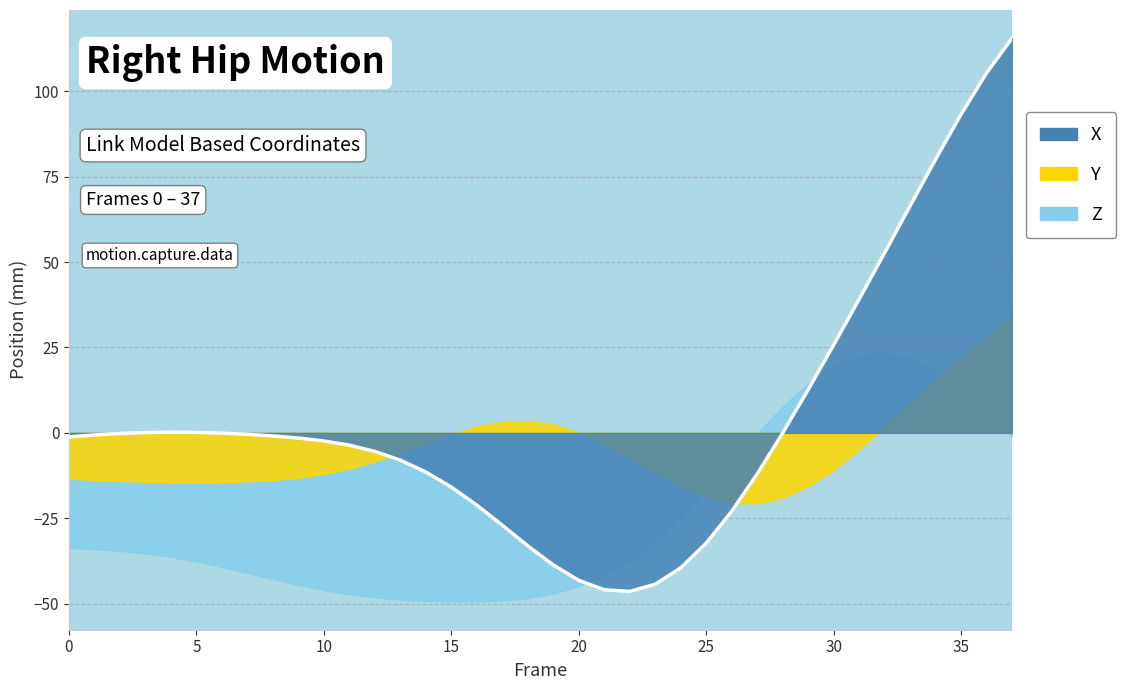

What is the difference between the maximum and minimum values in the X series?

161.9